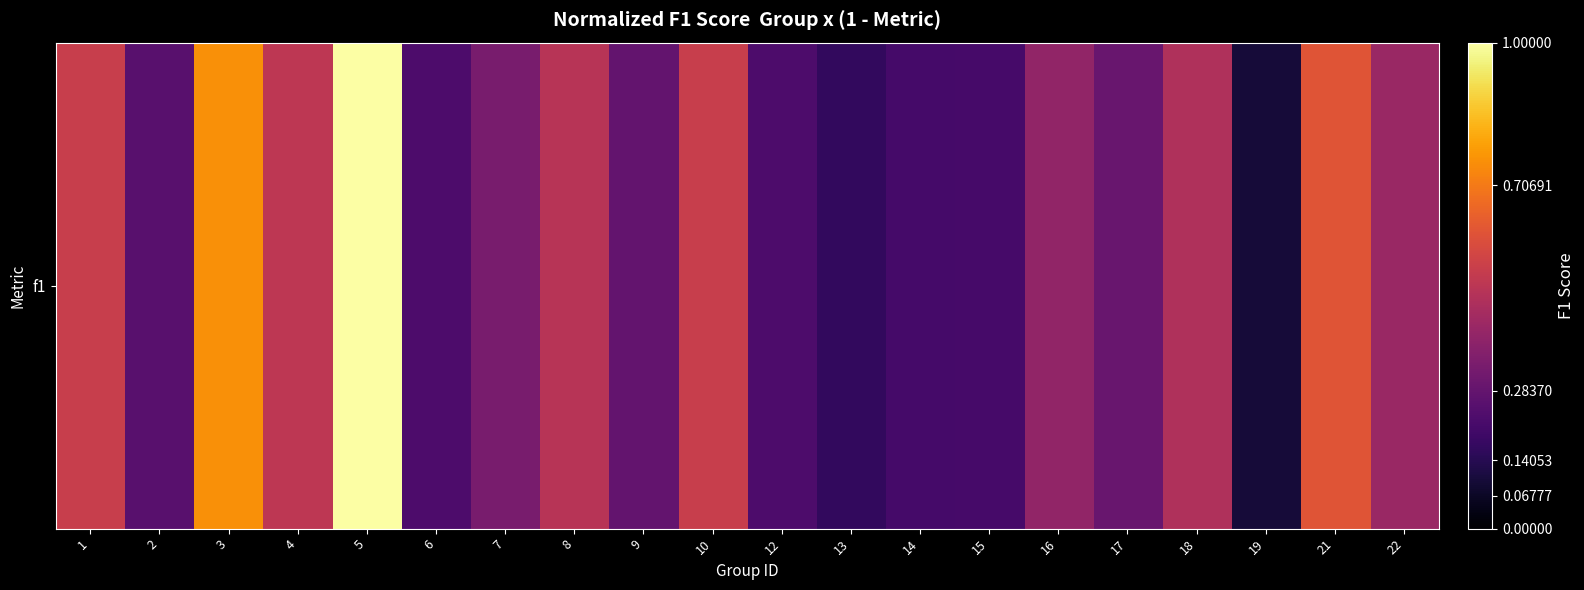

Count the number of categories in the chart.

20